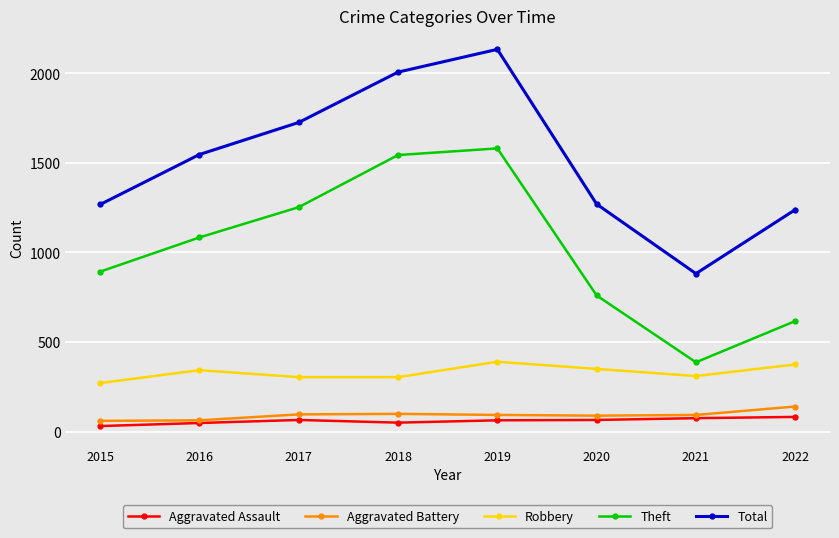

At which category is the sum across all series the highest?

2019